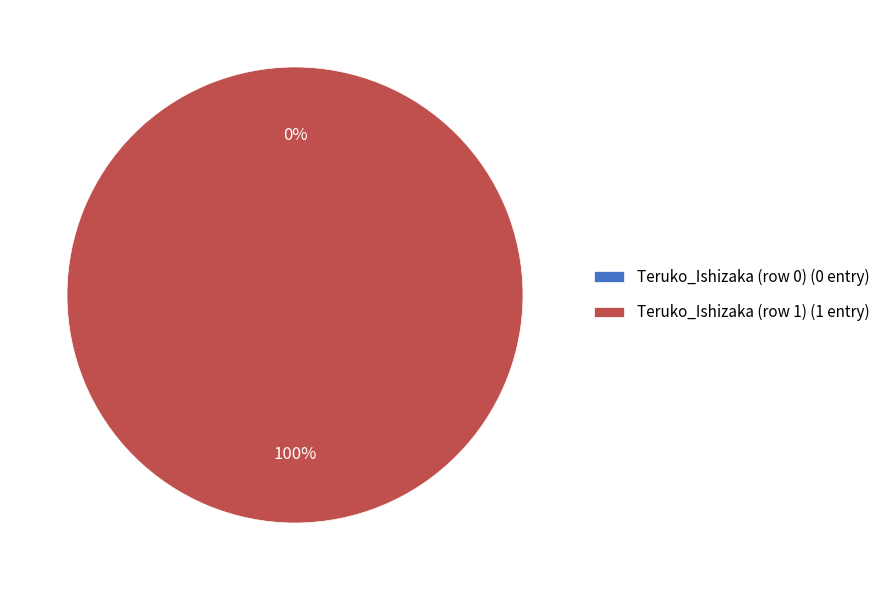

True or false: Teruko_Ishizaka (row 0) accounts for 1% of the total.

False